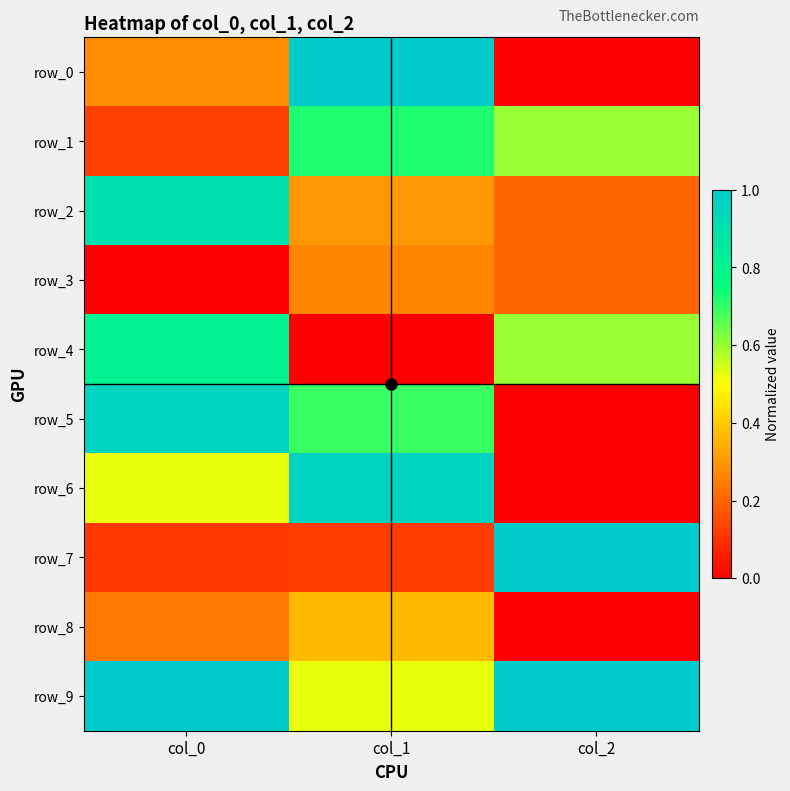

The value of row_4 at col_2 is 1.1. True or false?

False